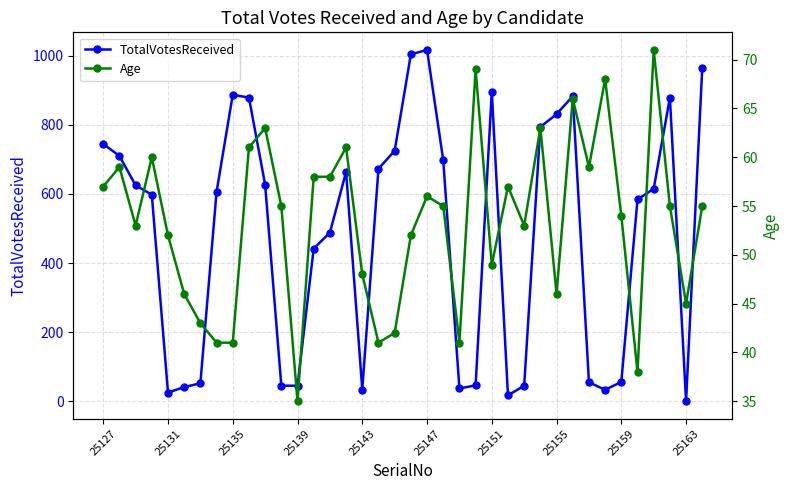

Is this an area chart (filled region under the line)?

No